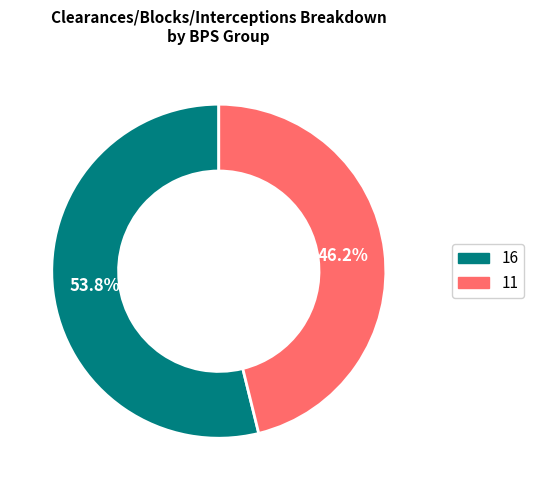

Count the number of slices in the pie.

2